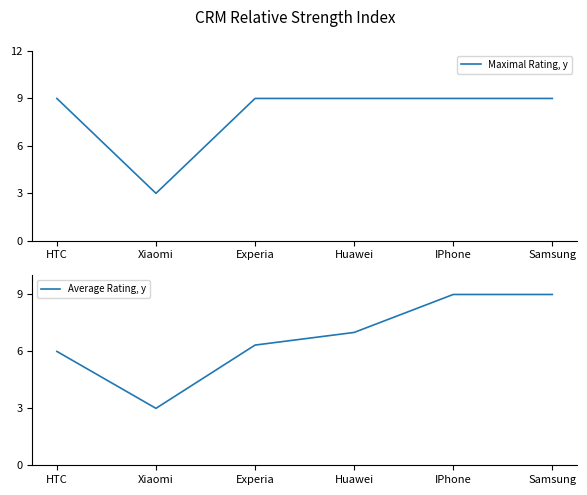

Which has a higher value, Experia or Xiaomi?

Experia